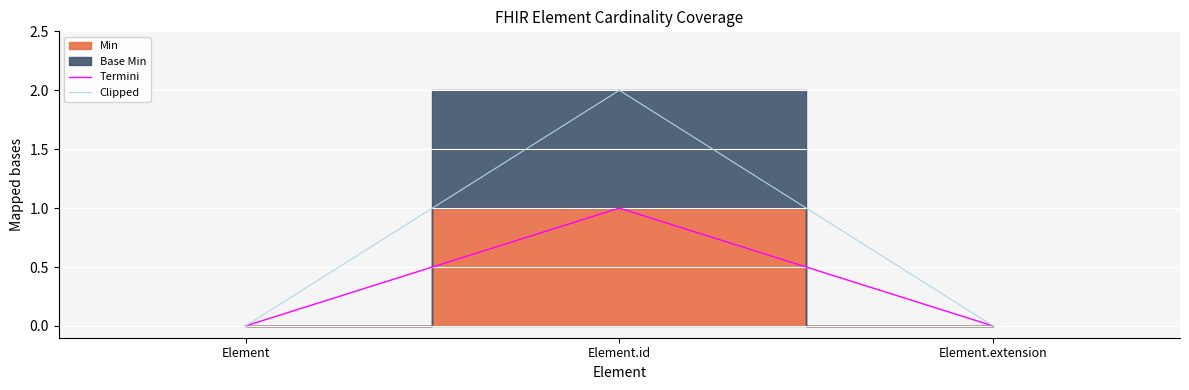

Rank the series by their average value, from lowest to highest.

Termini, Clipped